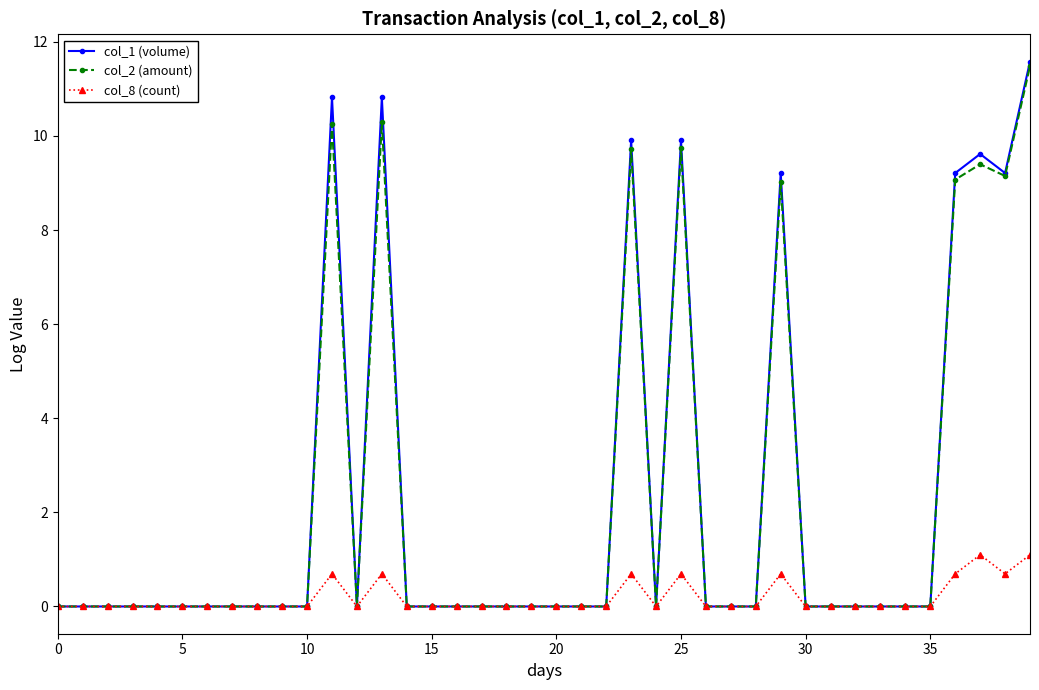

Which series has the largest range (max minus min)?

col_1 (volume)